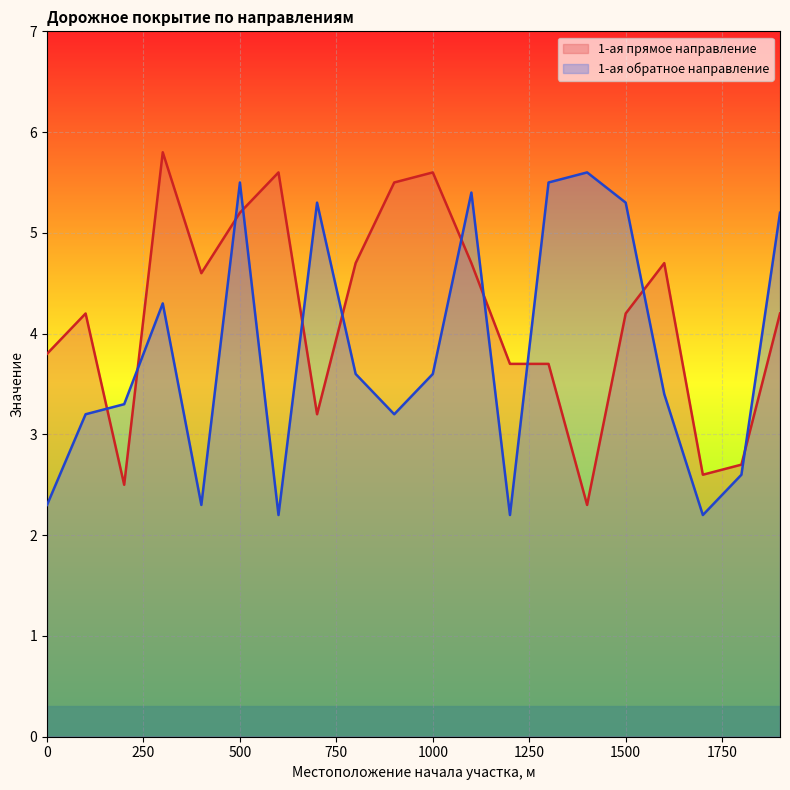

List the labels in order of 1-ая (от оси дороги) прямое направление value, largest first.

300, 600, 1000, 900, 500, 800, 1100, 1600, 400, 100, 1500, 1900, 0, 1200, 1300, 700, 1800, 1700, 200, 1400